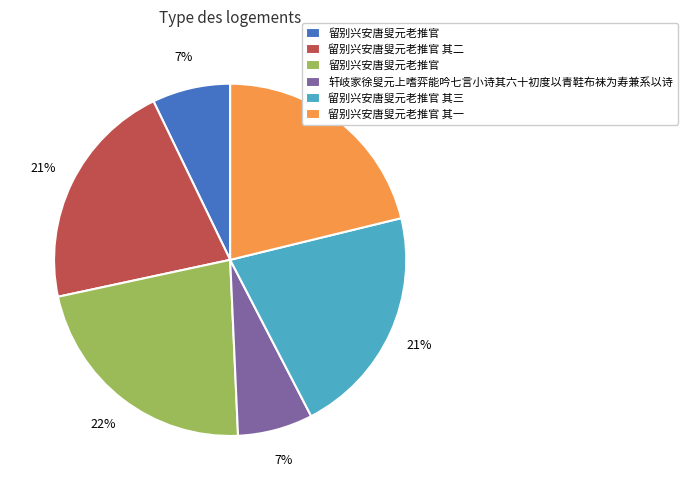

Is there any slice that represents more than half of the pie?

No